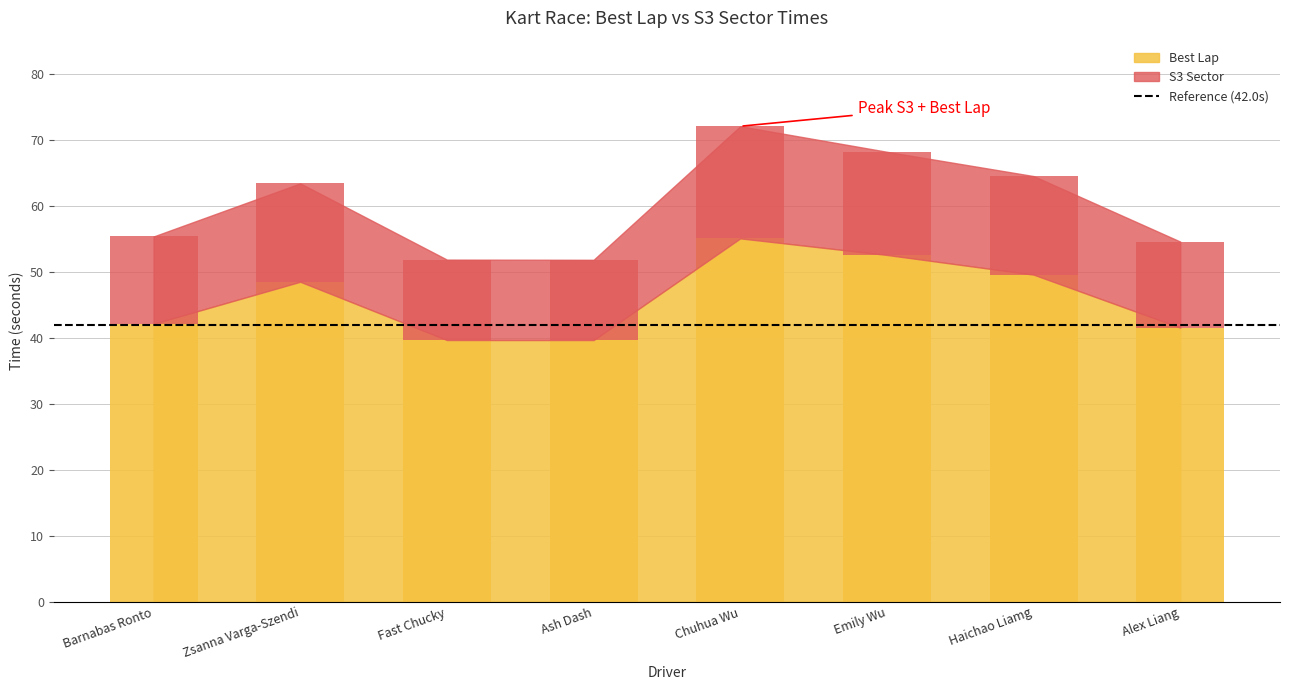

Reading left to right, transcribe all the data shown in this chart.

Best Lap: 42.1	48.5	39.6	39.6	55.1	52.5	49.6	41.5
S3: 13.2	14.9	12.2	12.2	17.0	15.6	14.9	13.0